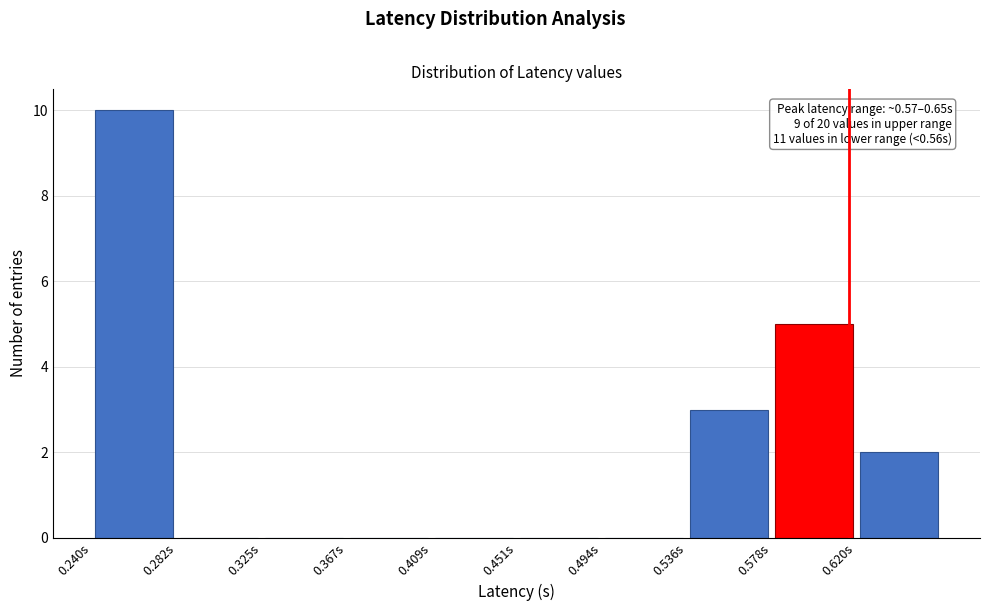

Over which range of the x-axis is the bar tallest?

0.240 to 0.280